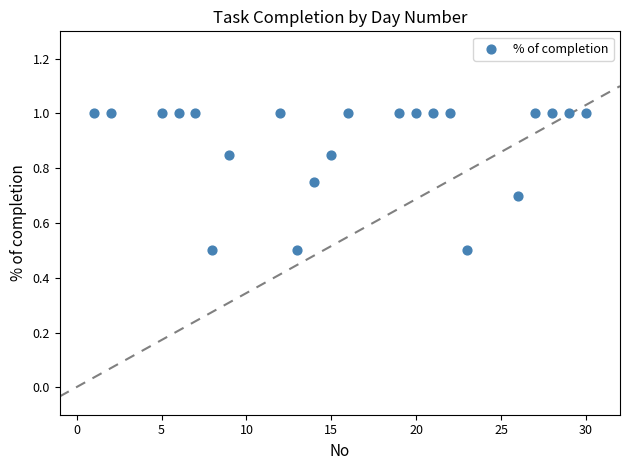

What is the range of X values (max minus min)?

29.0